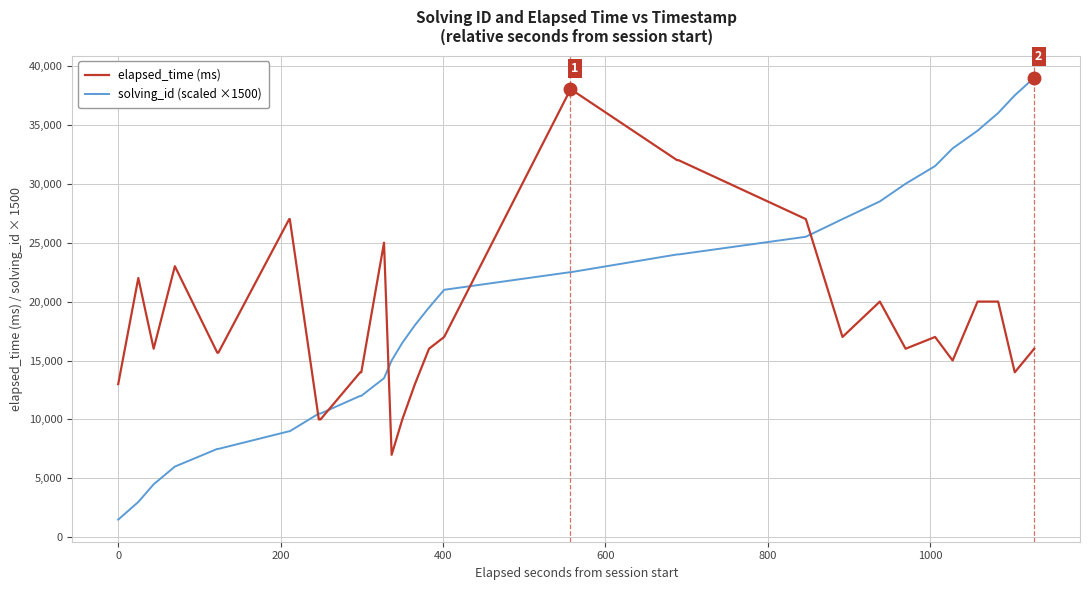

Which series has the largest total across all categories?

elapsed_time (ms)